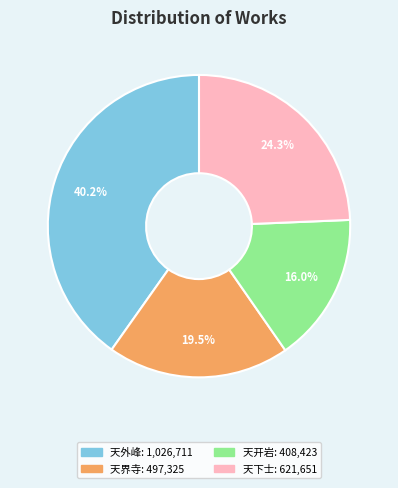

Is there a majority slice in this chart?

No